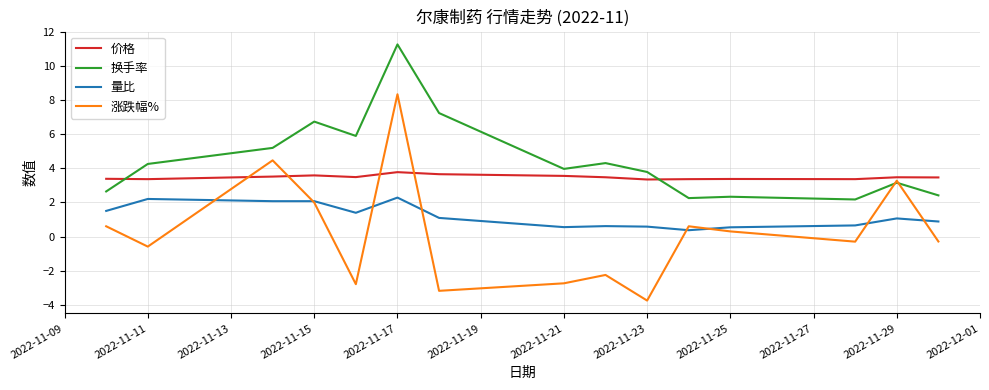

How many positive values does the 涨跌幅% series have?

7